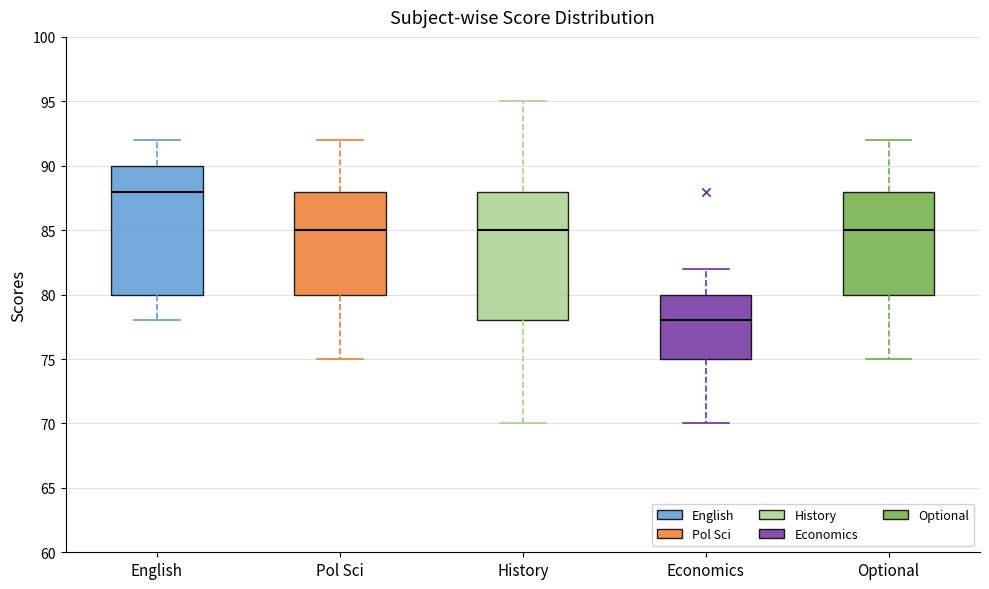

Which box has the lowest median line?

Economics